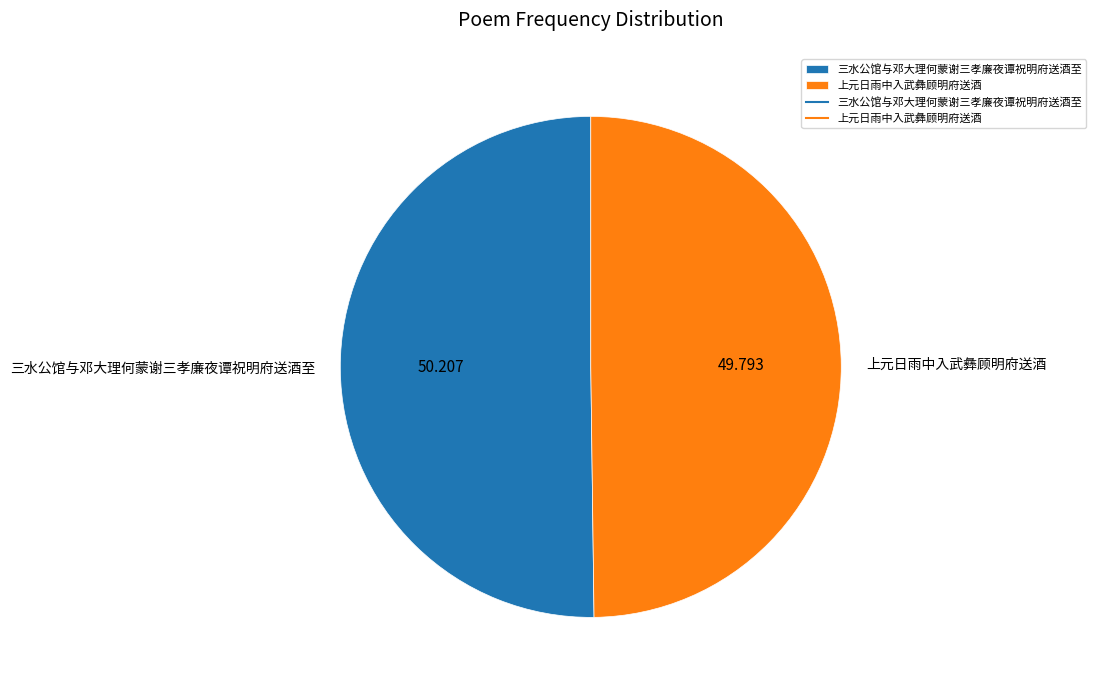

Do 上元日雨中入武彝顾明府送酒 and 三水公馆与邓大理何蒙谢三孝廉夜谭祝明府送酒至 together represent more than half of the pie?

Yes